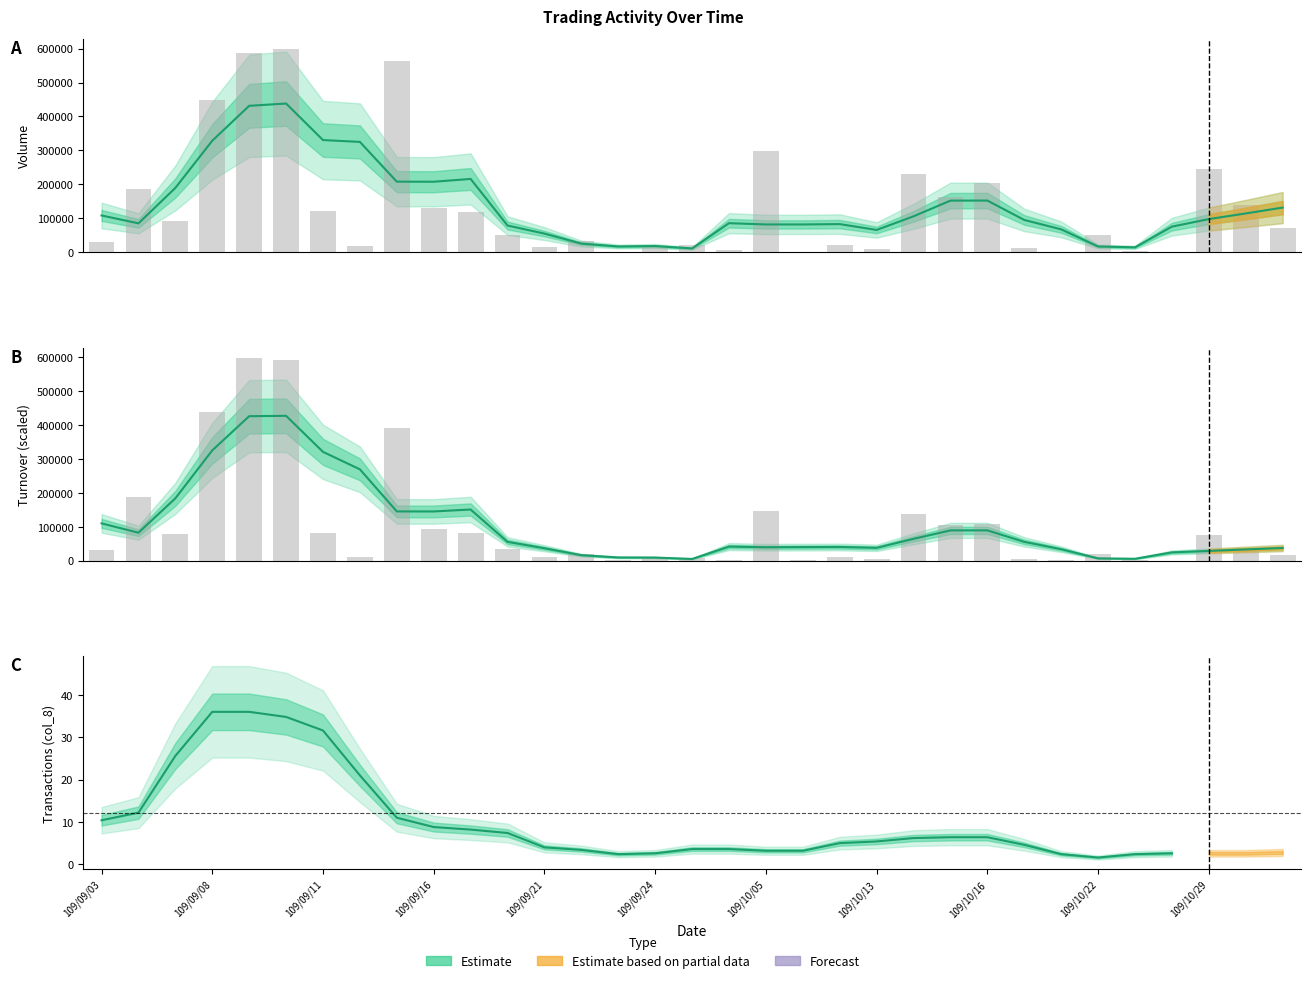

What is the maximum value shown in the chart?

598000.0